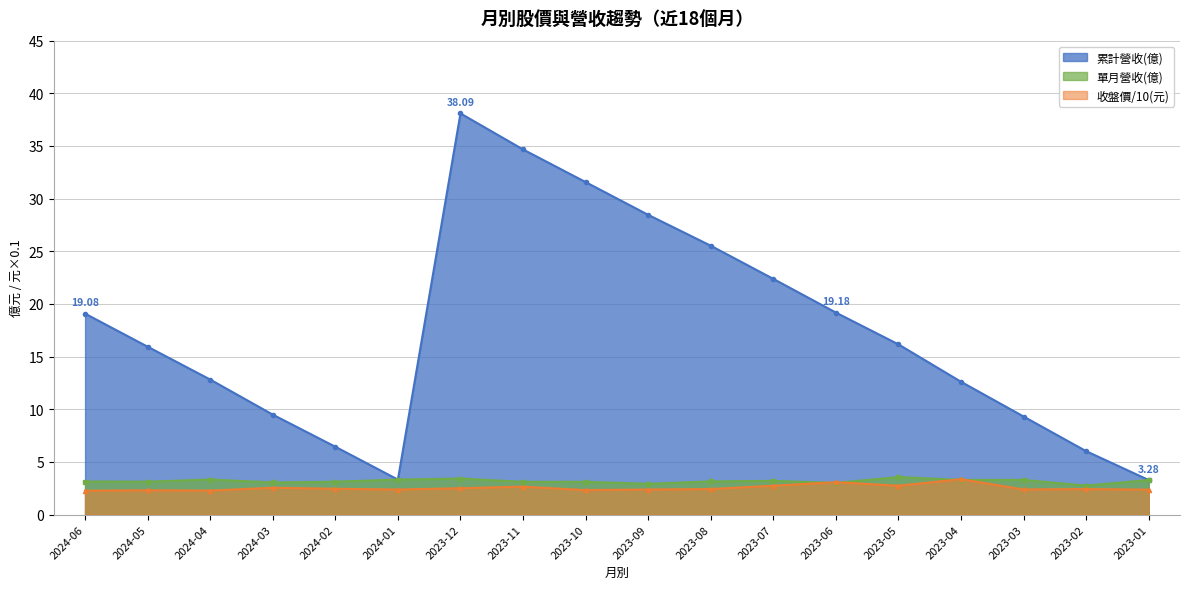

What is the sum of the 收盤價(元) values at 2023-08 and 2023-05?

5.2